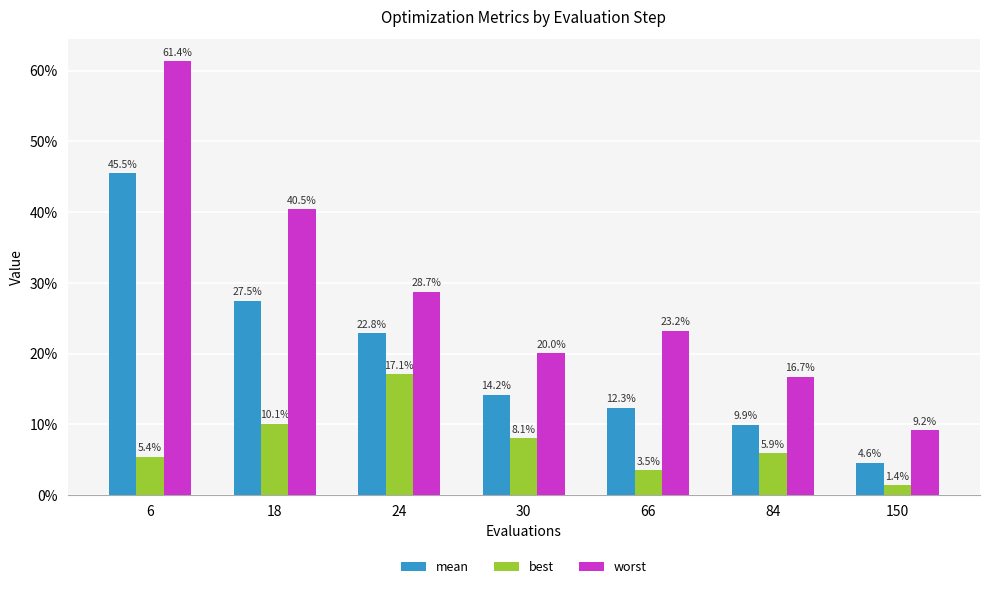

What is the value of the best bar at the 4th from the left?

0.1